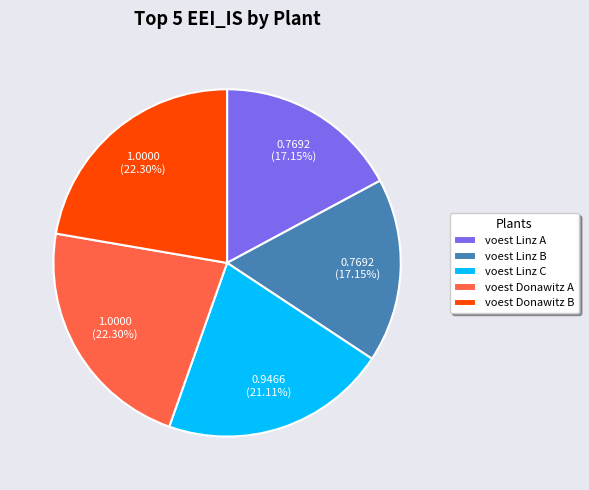

Count the number of slices in the pie.

5